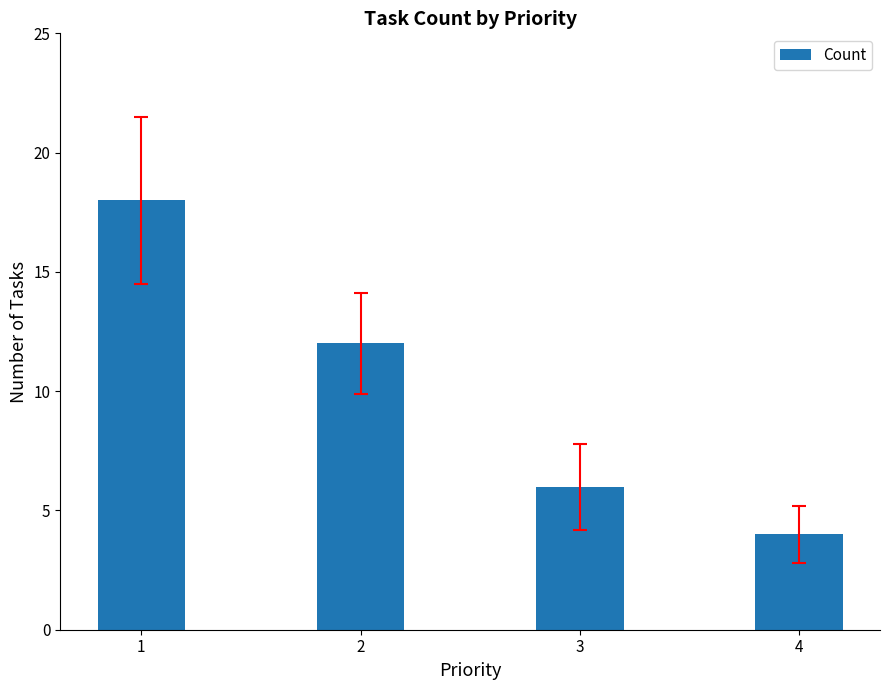

Are the bars grouped side by side (vs. stacked)?

No